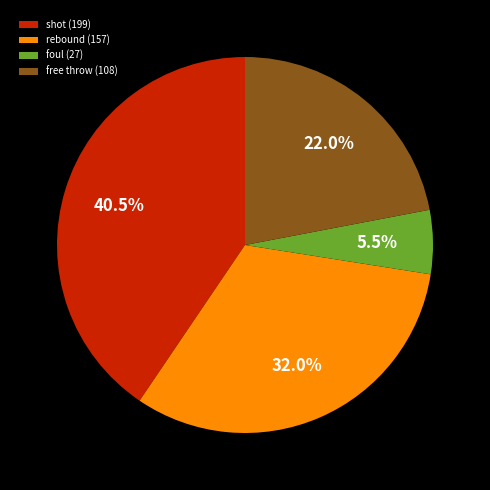

Rank the categories by value from highest to lowest.

shot, rebound, free throw, foul